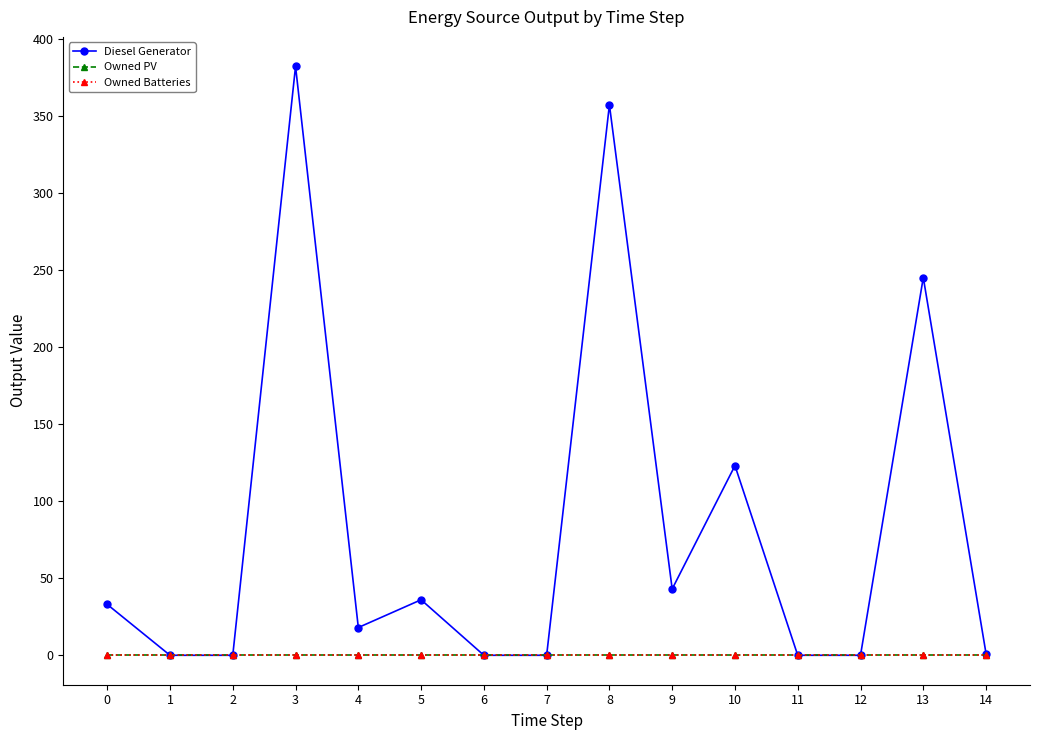

Which series has the largest total across all categories?

Diesel Generator